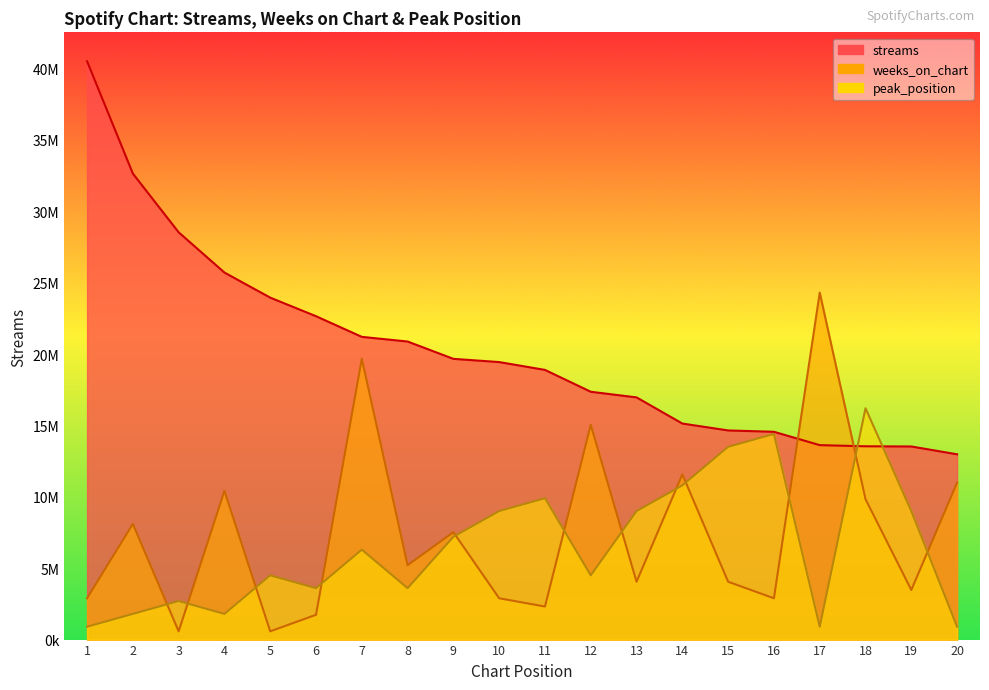

What is the sum of the weeks_on_chart values at 19 and 3?

4050870.3